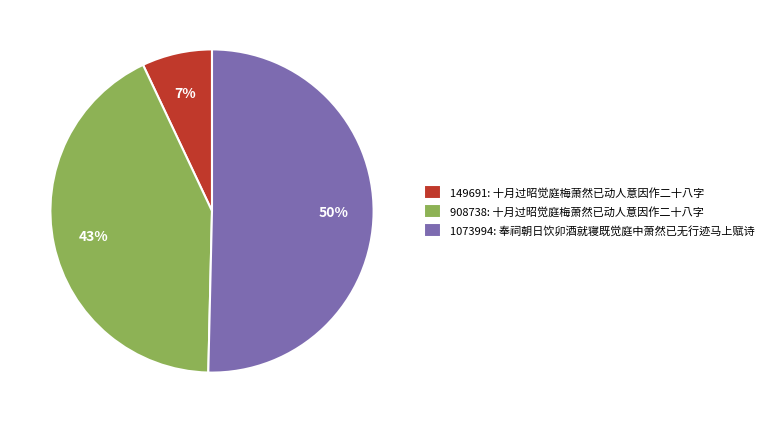

How many segments does this pie chart have?

3